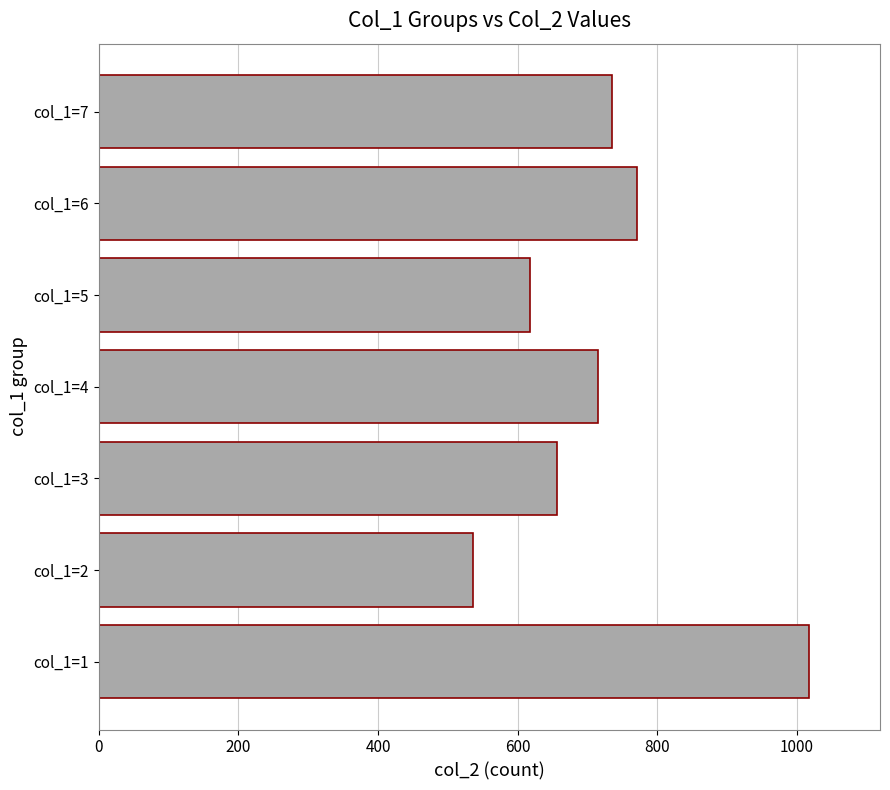

What is the sum of all values?

5047